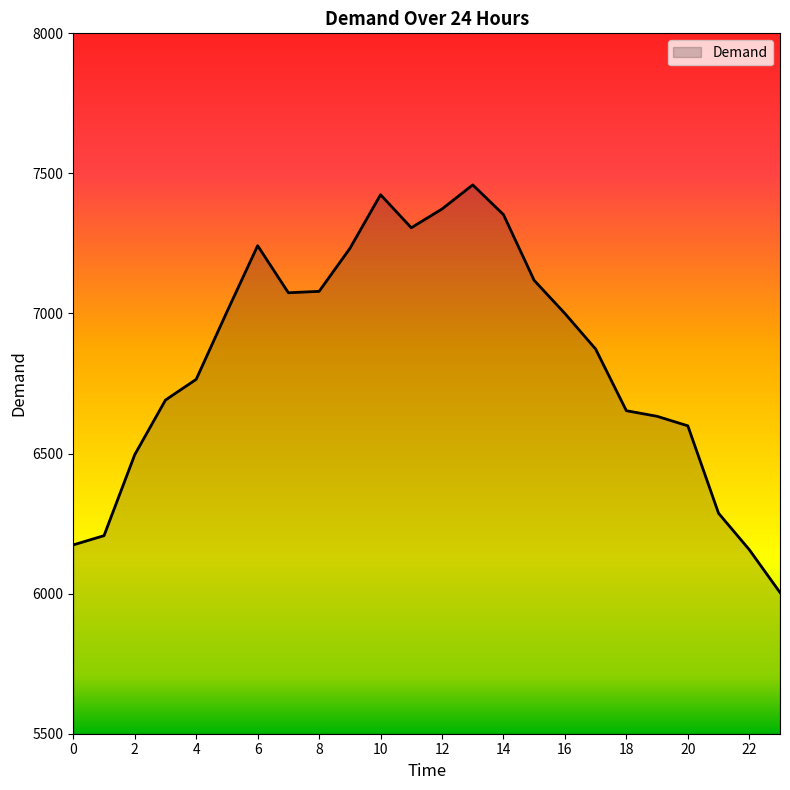

What is the minimum value shown in the chart?

6004